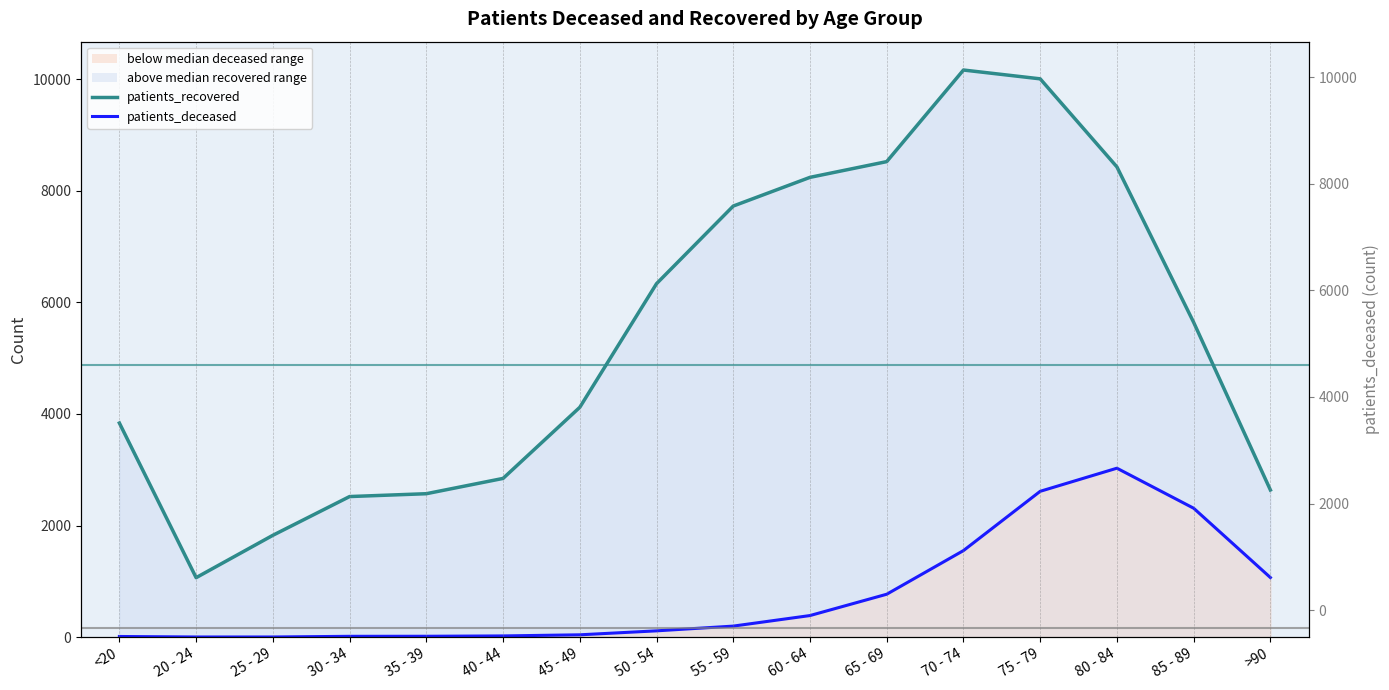

How many lines are shown in the chart?

2